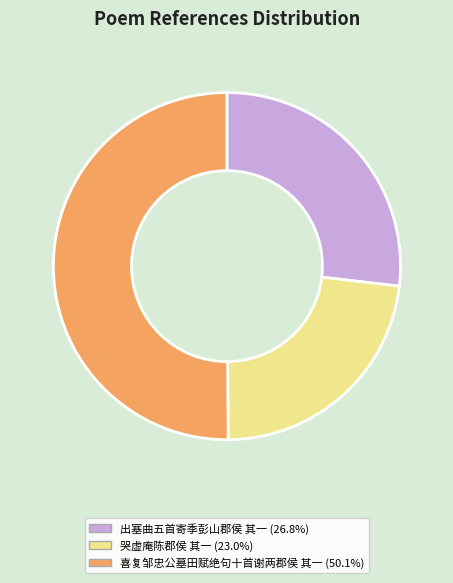

Is 哭虚庵陈郡侯 其一 (23.0%) the majority of the pie?

No